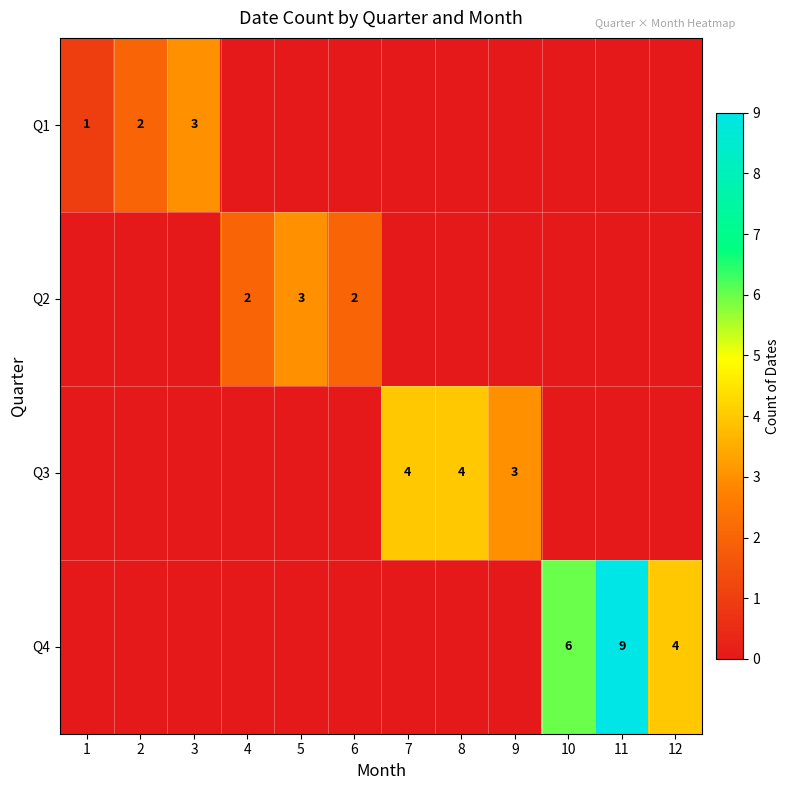

Is it true that Q4 equals 6 at 10?

True